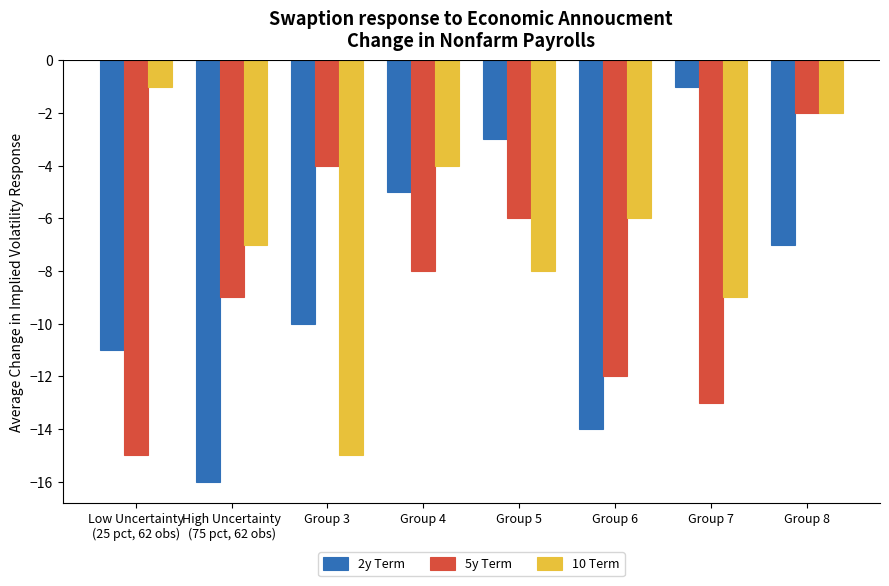

Where does the 2y Term series first go above -7?

Group 4